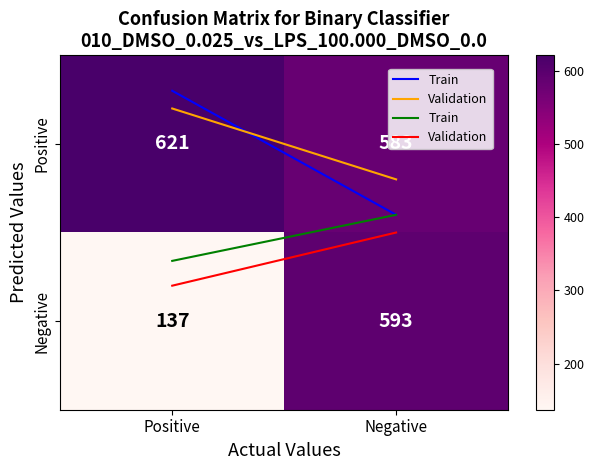

What is the sum of the Negative values at Negative and Positive?

730